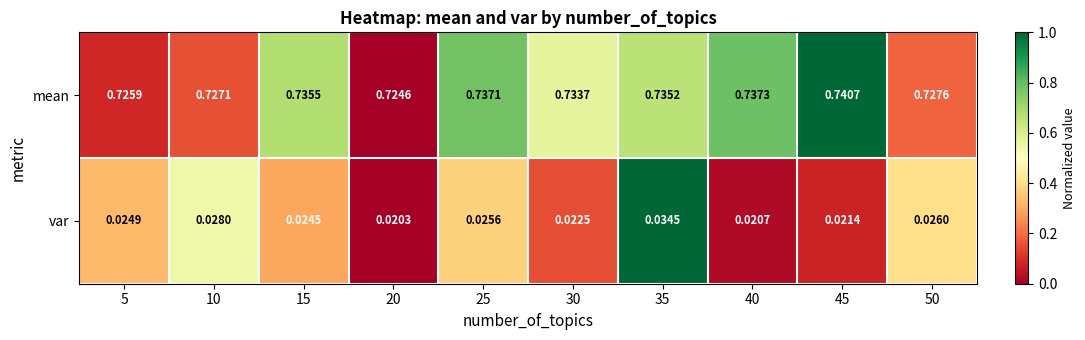

Which series has the largest range (max minus min)?

mean